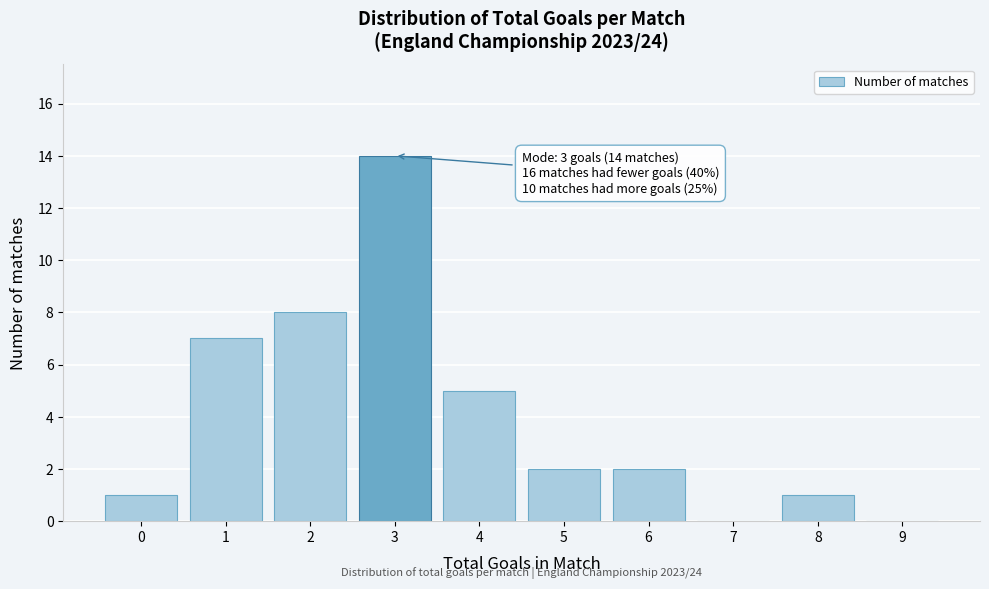

Which range on the x-axis has the tallest bar?

2.5 to 3.5